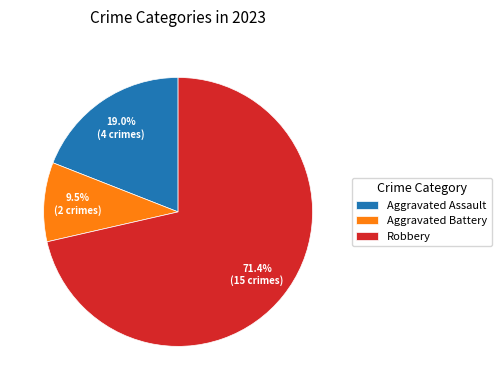

Rank the categories by value from highest to lowest.

Robbery, Aggravated Assault, Aggravated Battery